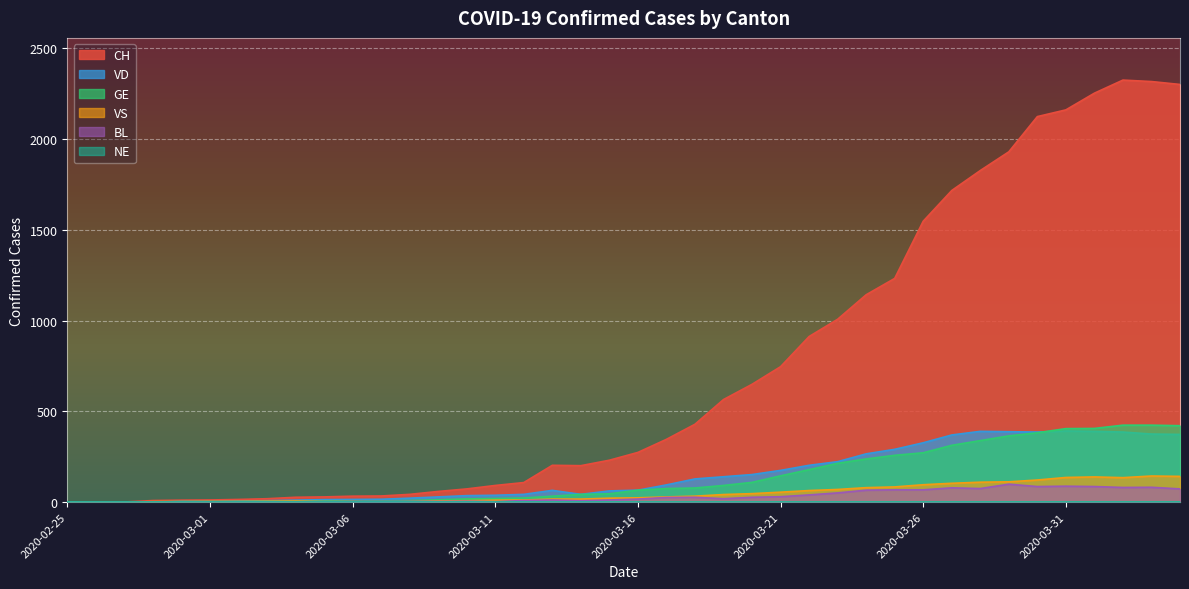

True or false: VS has more than 0 interior local peaks.

True